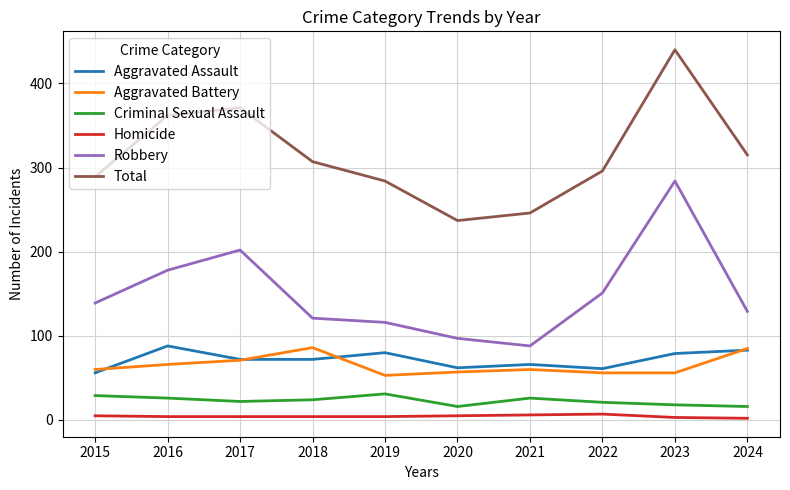

The value of Aggravated Battery at 2017 is 71. True or false?

True